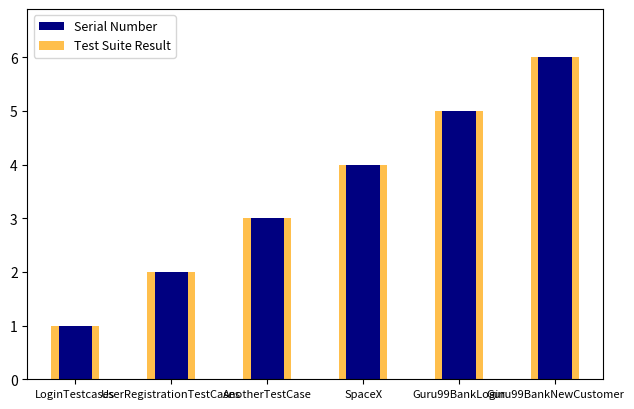

Reading left to right, extract all data points from this chart.

Serial Number: LoginTestcases=1	UserRegistrationTestCases=2	AnotherTestCase=3	SpaceX=4	Guru99BankLogin=5	Guru99BankNewCustomer=6
Test Suite Result: LoginTestcases=1	UserRegistrationTestCases=2	AnotherTestCase=3	SpaceX=4	Guru99BankLogin=5	Guru99BankNewCustomer=6